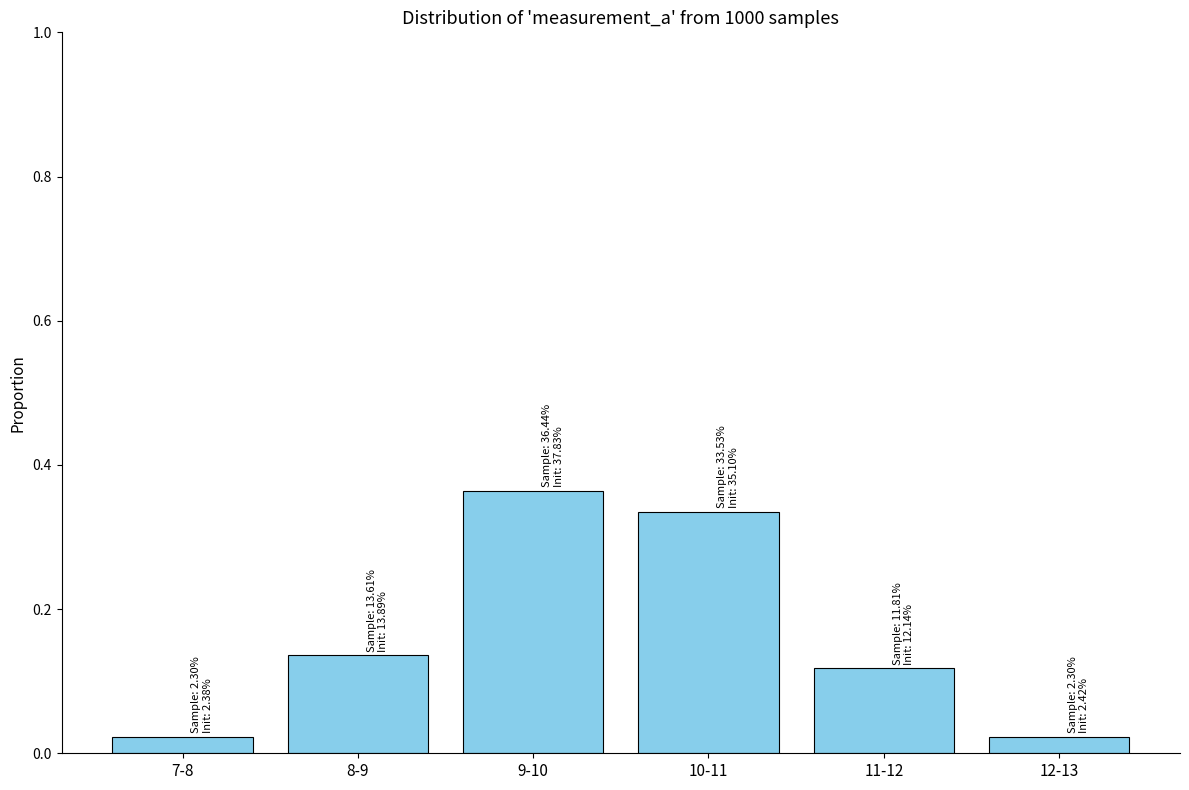

The chart shows a value of 0.2 at 11-12. True or false?

False